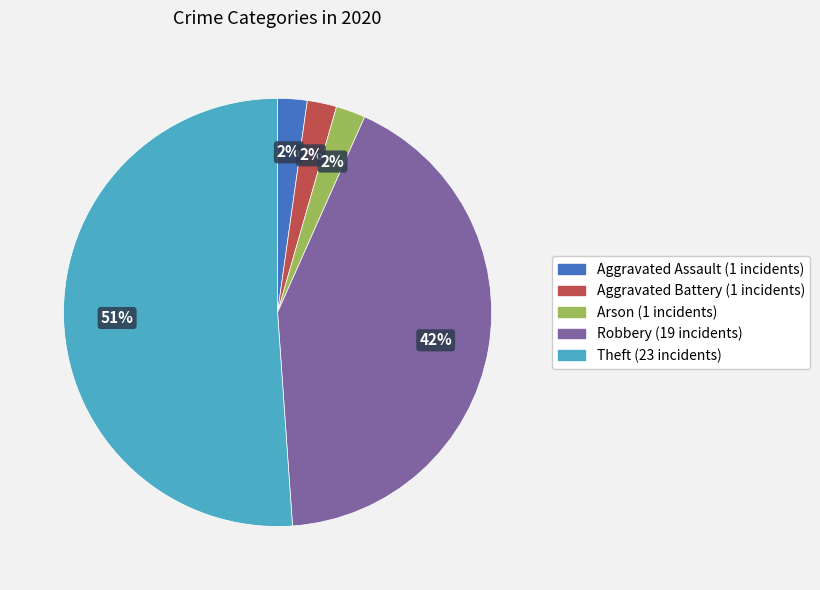

Is the sum of Aggravated Battery and Robbery greater than half?

No